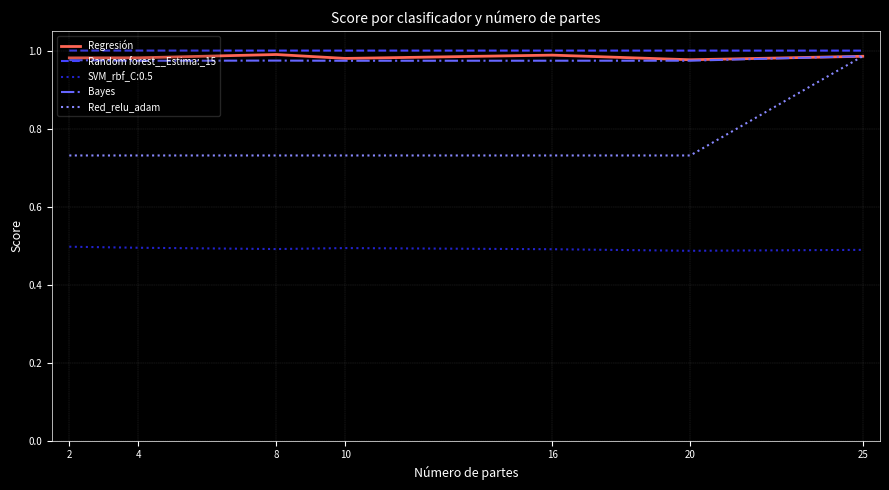

Which series has the largest range (max minus min)?

Red_relu_adam